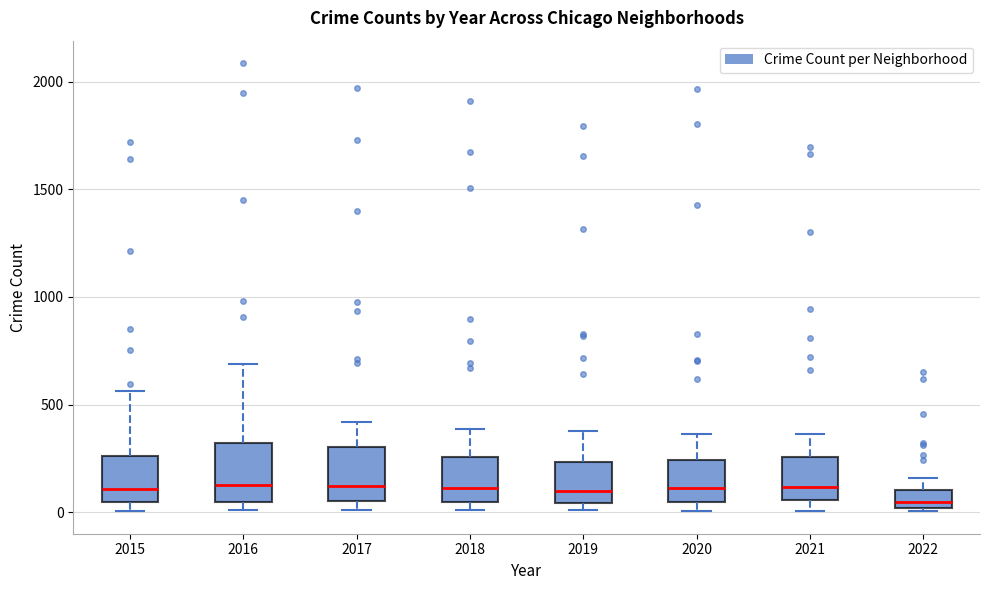

Reading left to right, transcribe this box plot: for each box, give where its median line is, the range the box spans, and where its two whiskers end, as read against the y-axis. The values are not printed on the chart, so give them approximately, as read against the axis.

2015: median 100, box 50 to 250, whiskers 0 to 550
2016: median 150, box 50 to 300, whiskers 0 to 700
2017: median 100, box 50 to 300, whiskers 0 to 400
2018: median 100, box 50 to 250, whiskers 0 to 400
2019: median 100, box 50 to 250, whiskers 0 to 400
2020: median 100, box 50 to 250, whiskers 0 to 350
2021: median 100, box 50 to 250, whiskers 0 to 350
2022: median 50, box 0 to 100, whiskers 0 to 150